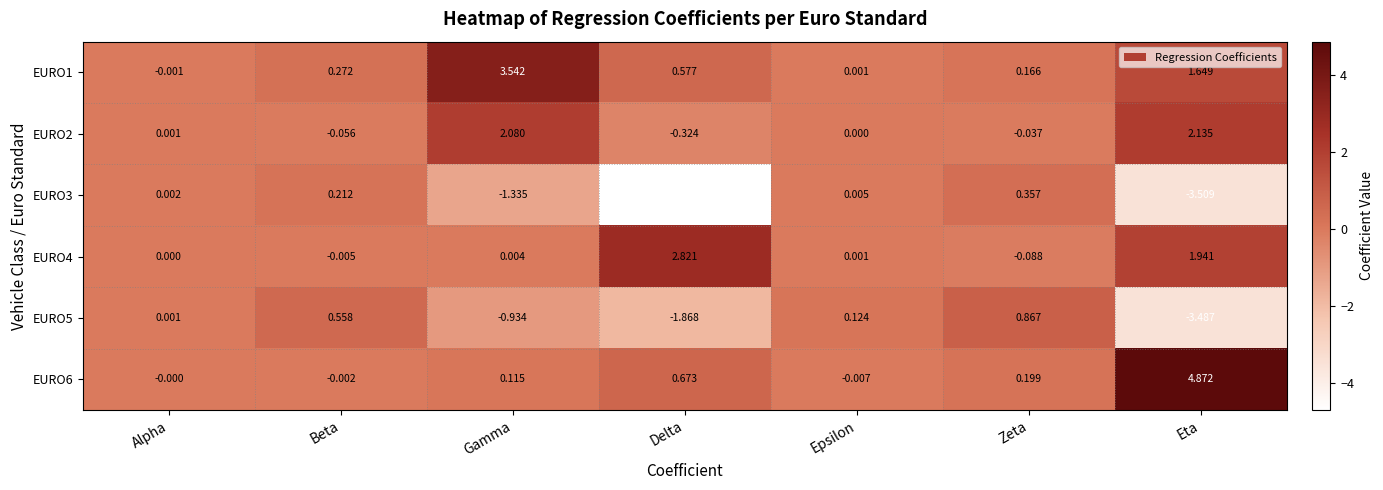

Rank the categories by EURO4 value from highest to lowest.

Delta, Eta, Gamma, Epsilon, Alpha, Beta, Zeta